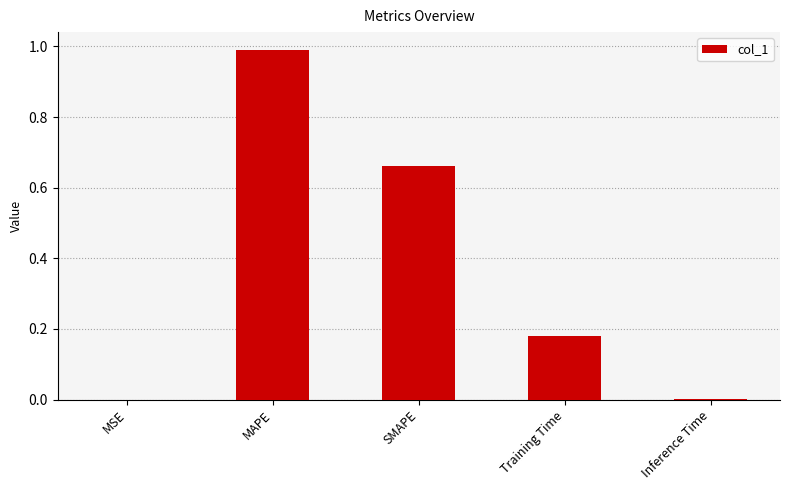

What is the sum of the values at Training Time and MAPE?

1.2